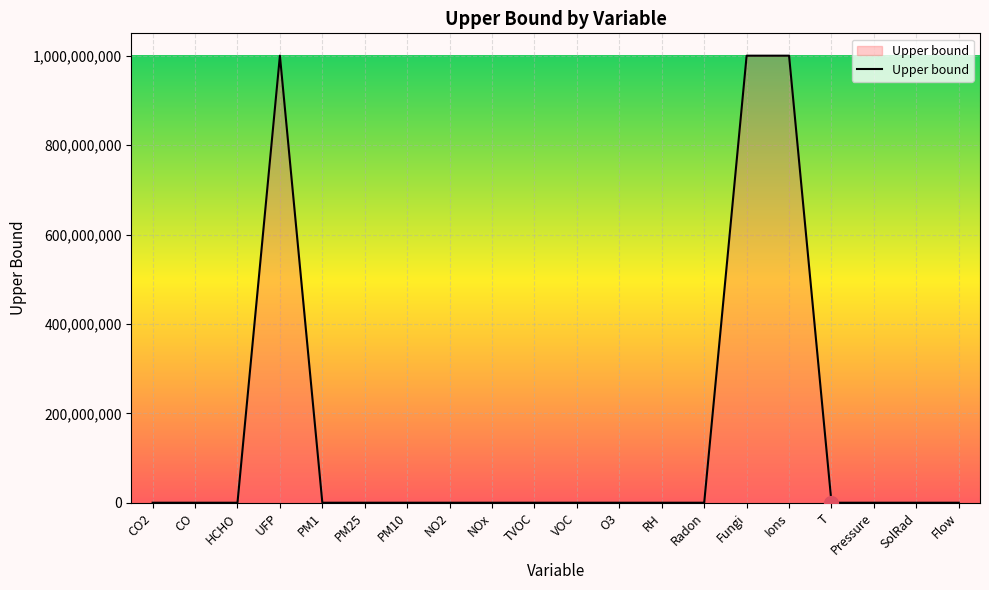

The value at Ions is 615818592. True or false?

False